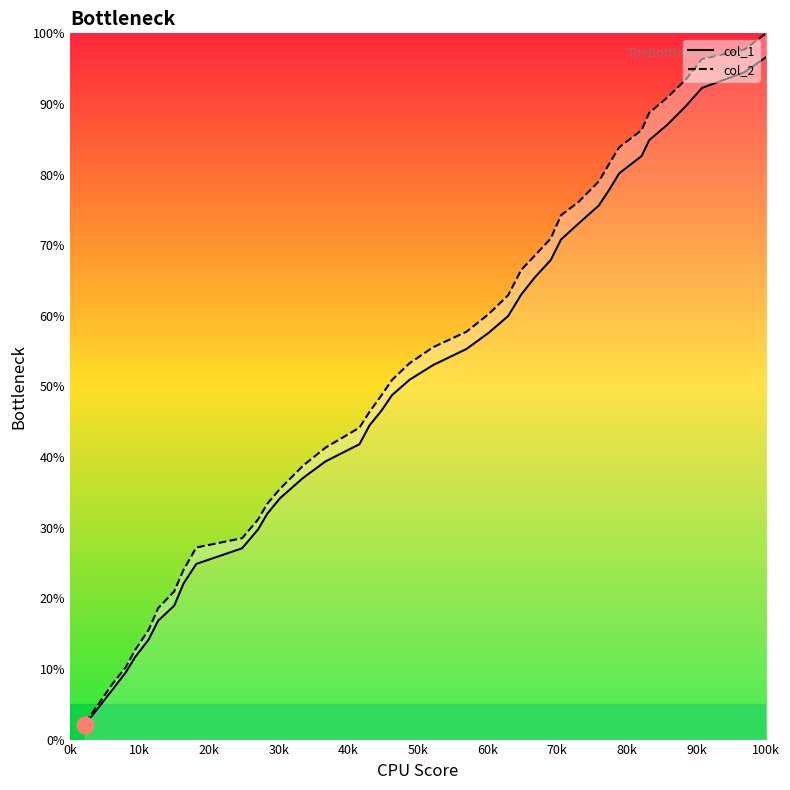

True or false: col_1 and x intersect in this chart.

False